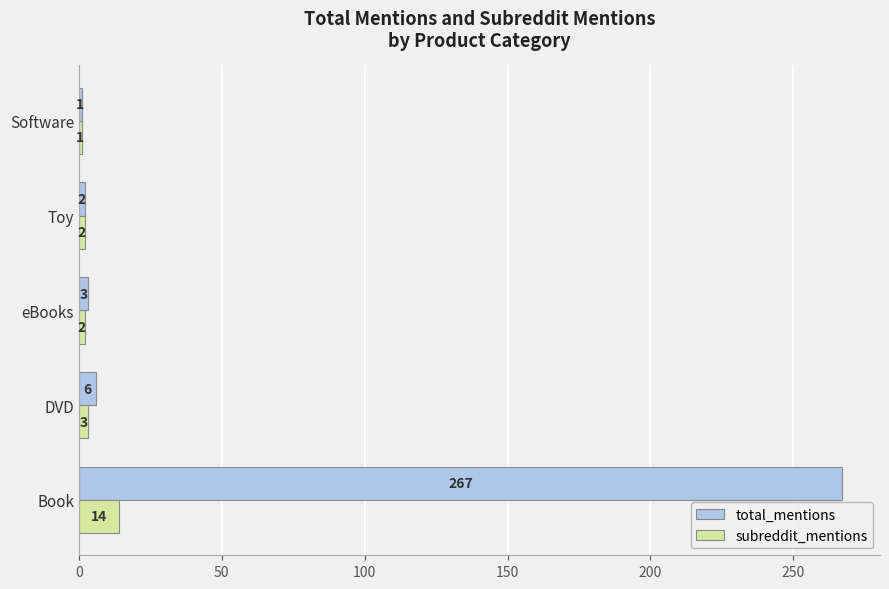

What is the maximum value shown in the chart?

267